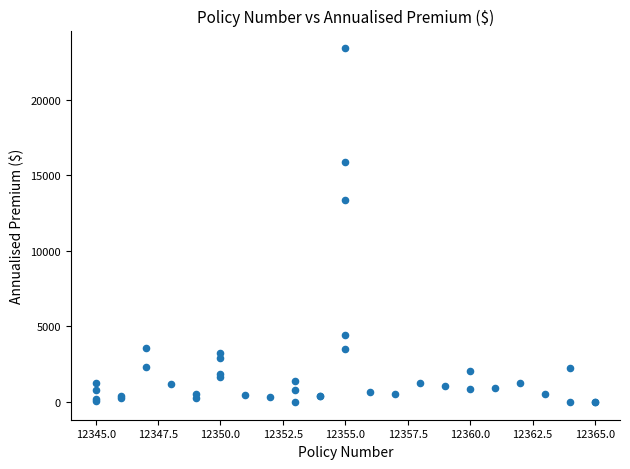

What Y value in the scatter plot is closest to 11702?

13353.3